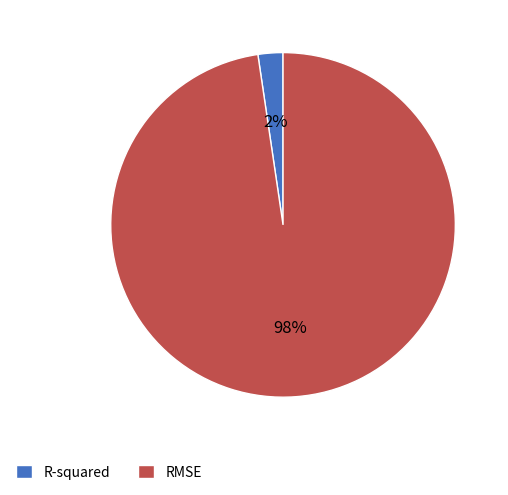

Which has a higher value, R-squared or RMSE?

RMSE